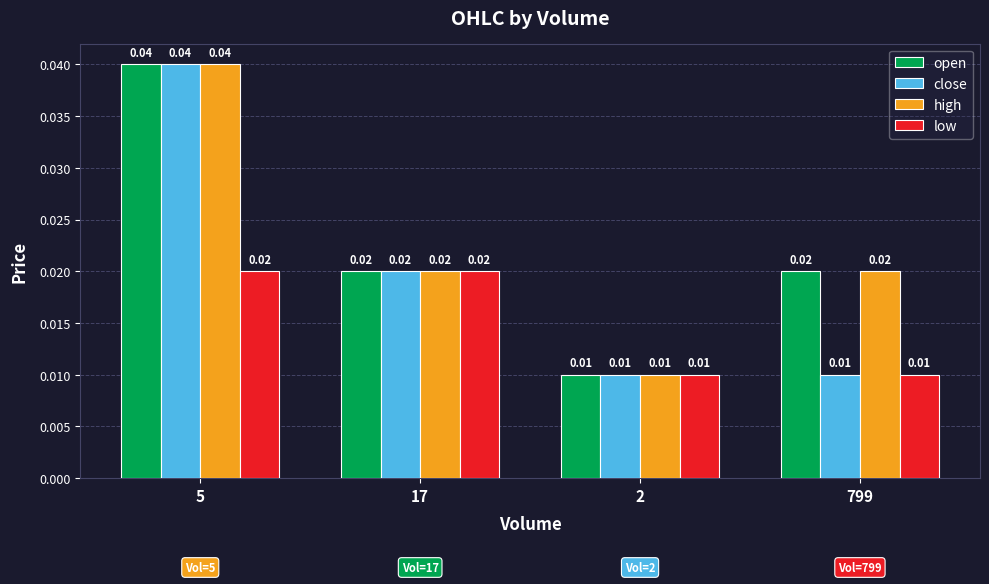

Is the value of open at 799 greater than the value of high at 5?

No